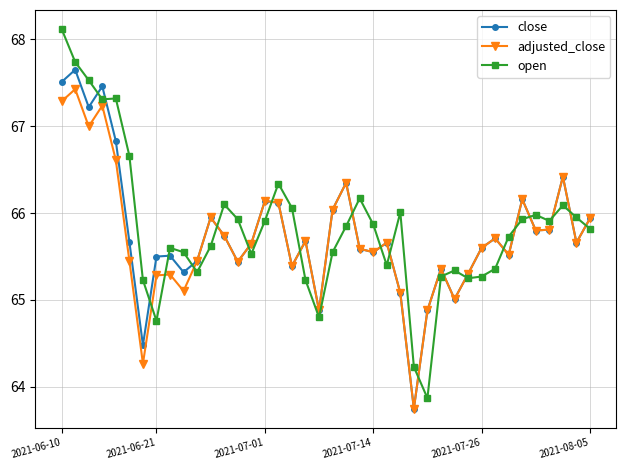

What is the highest value of the adjusted_close series?

67.4